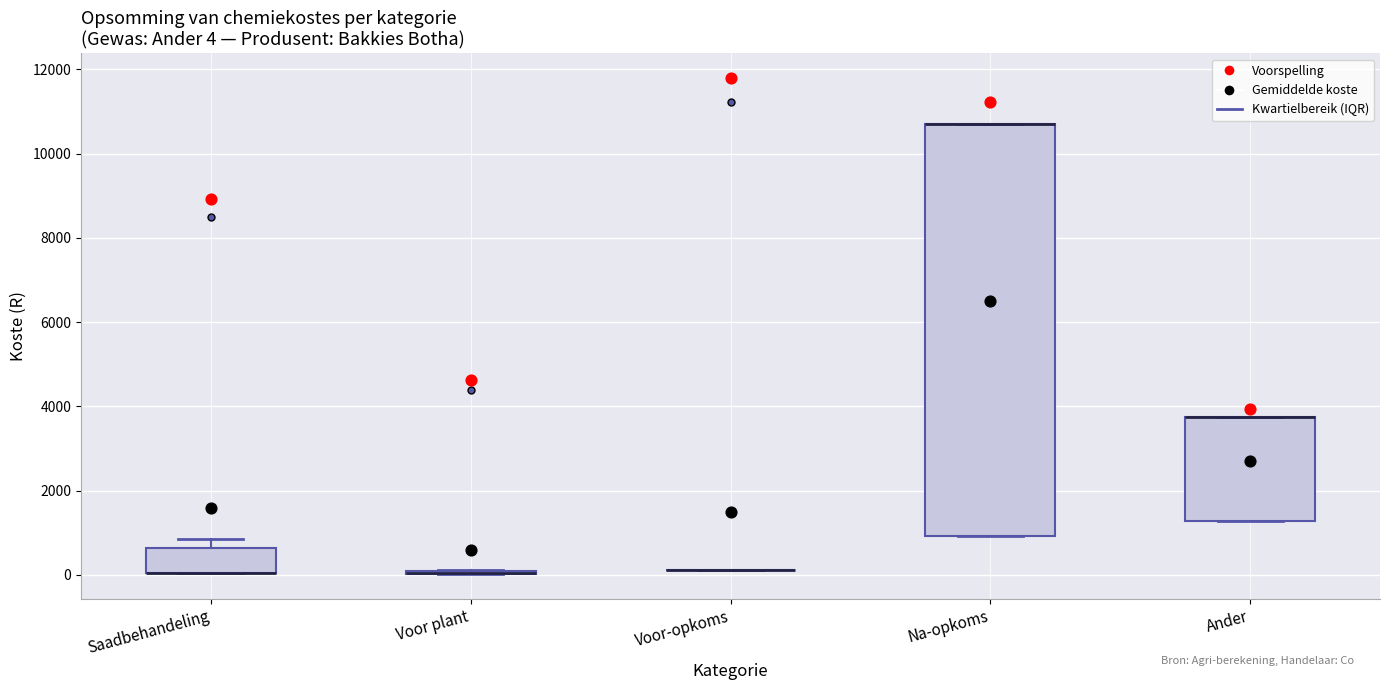

Comparing the boxes themselves (not the whiskers), which one is the tallest?

Na-opkoms